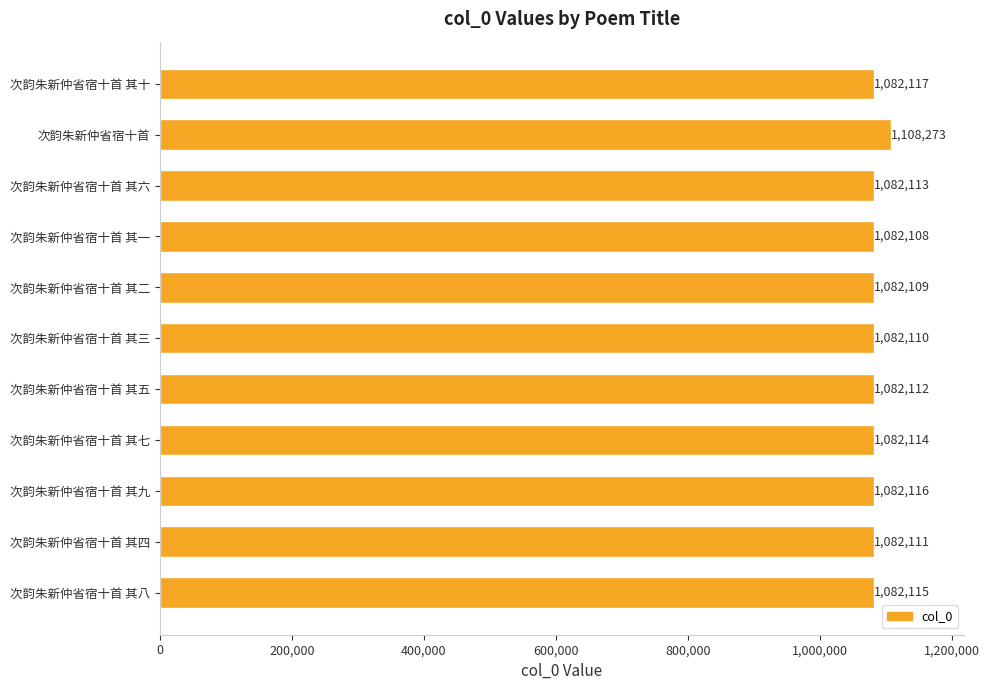

Which category has the lowest value across all series?

次韵朱新仲省宿十首 其一